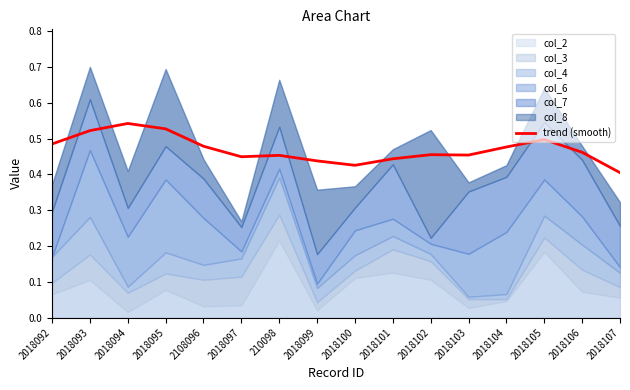

The value at 2018103 is 0.7. True or false?

False